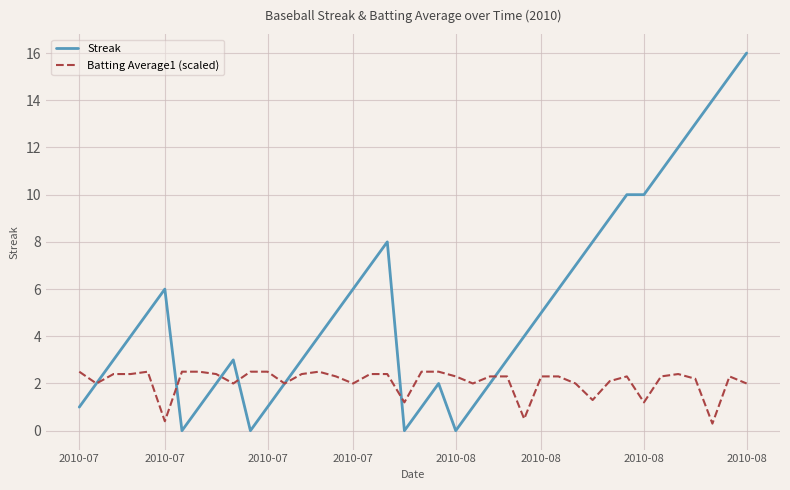

Which series has the largest range (max minus min)?

Streak